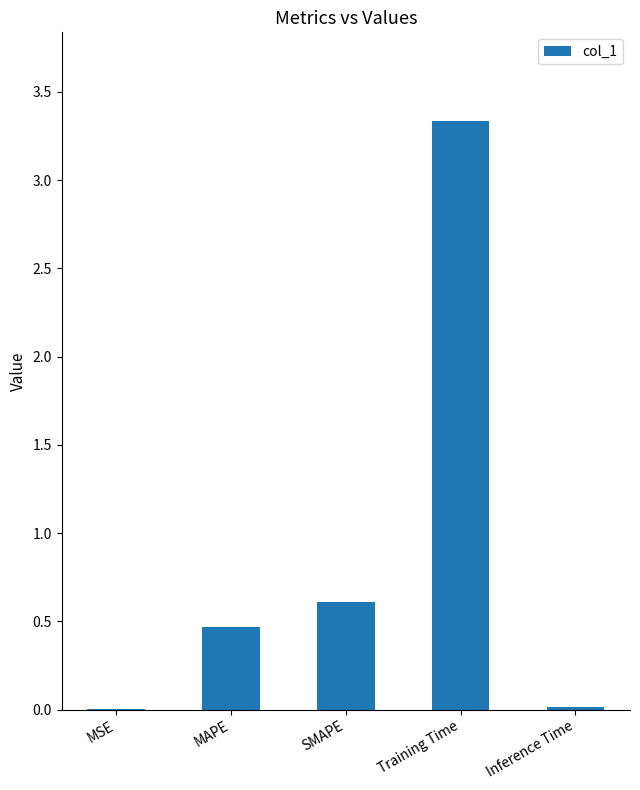

What is the maximum value shown in the chart?

3.3